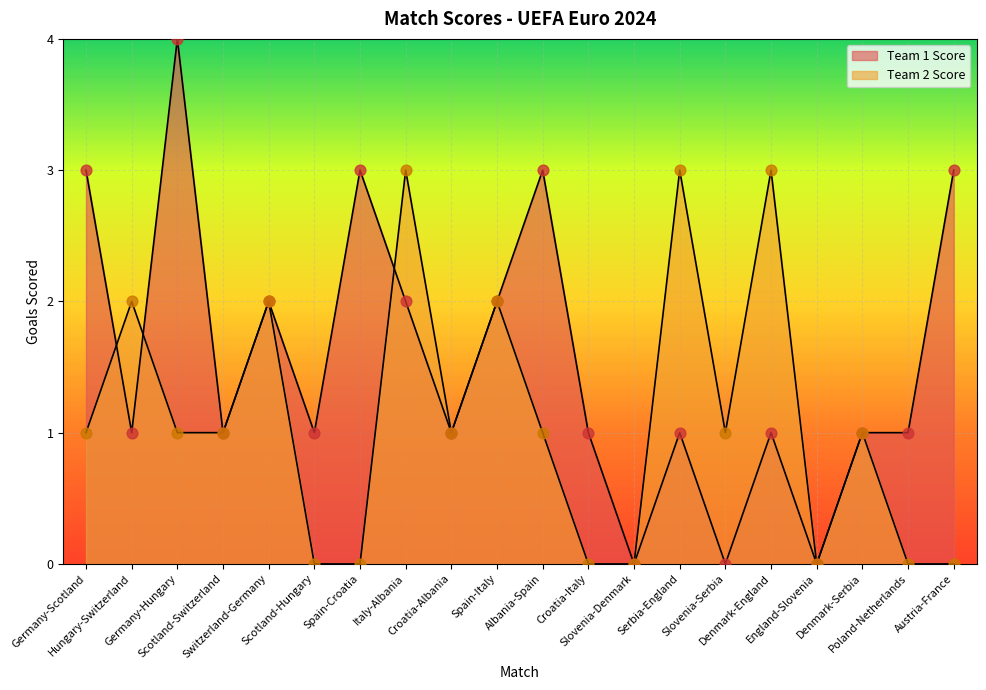

At which category is the sum across all series the highest?

Germany-Hungary